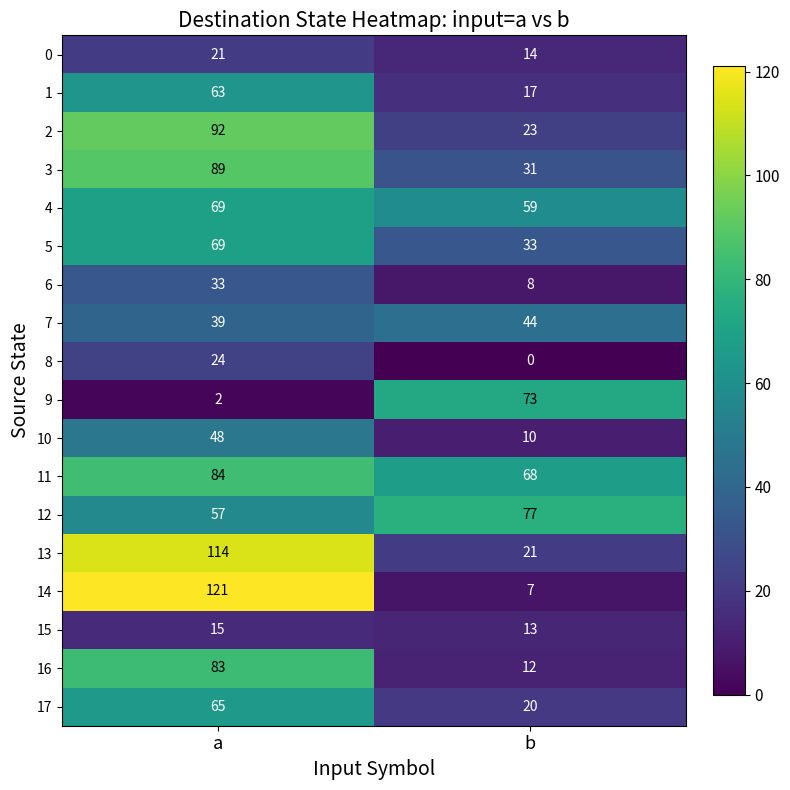

The value of 5 at a is 104. True or false?

False